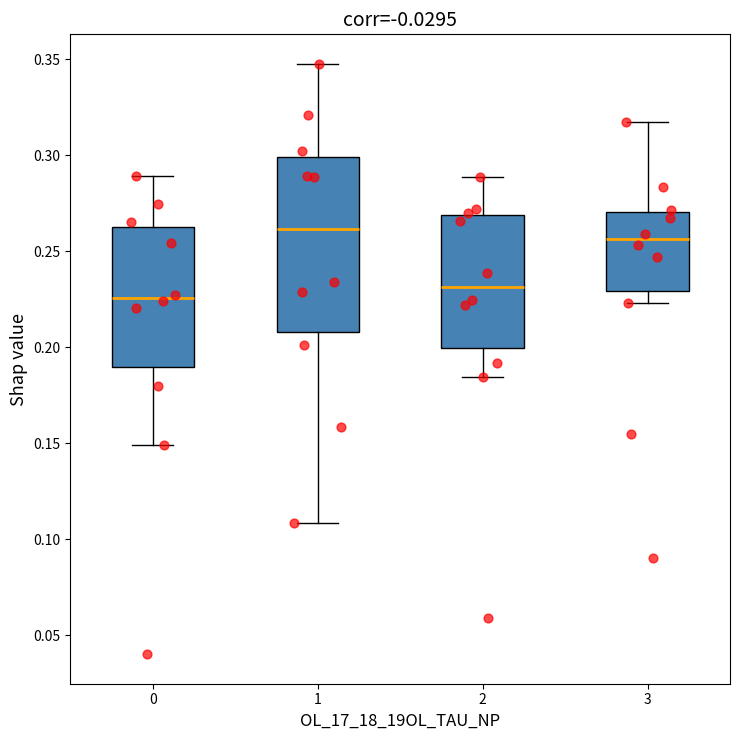

Where does the lower whisker of the box at x = 2 end on the y-axis? The values are not printed on the chart, so give them approximately, as read against the axis.

0.185